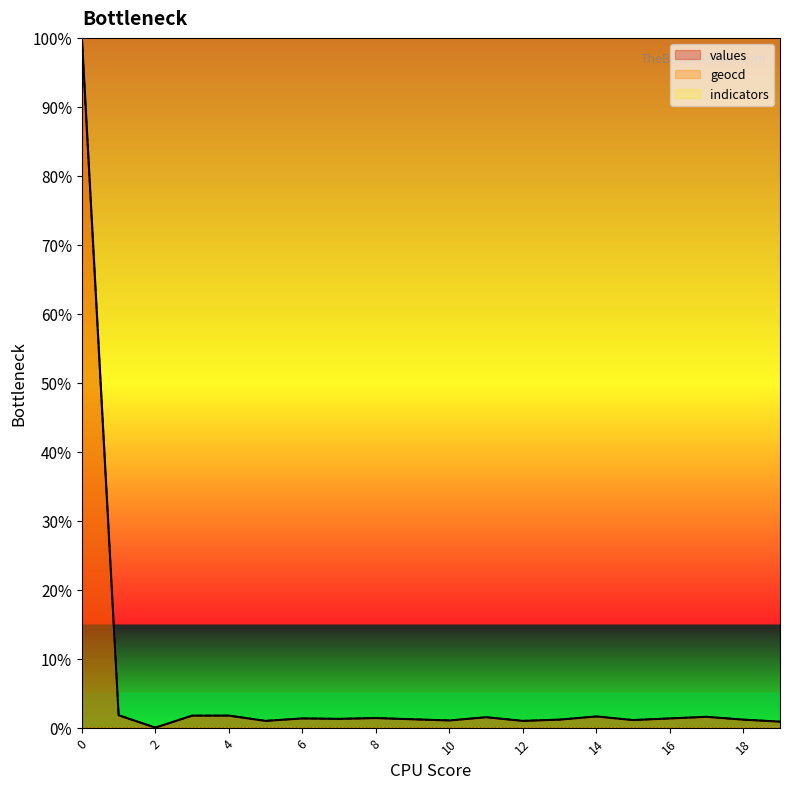

What is the difference between the second highest and second lowest values in the values series?

0.9